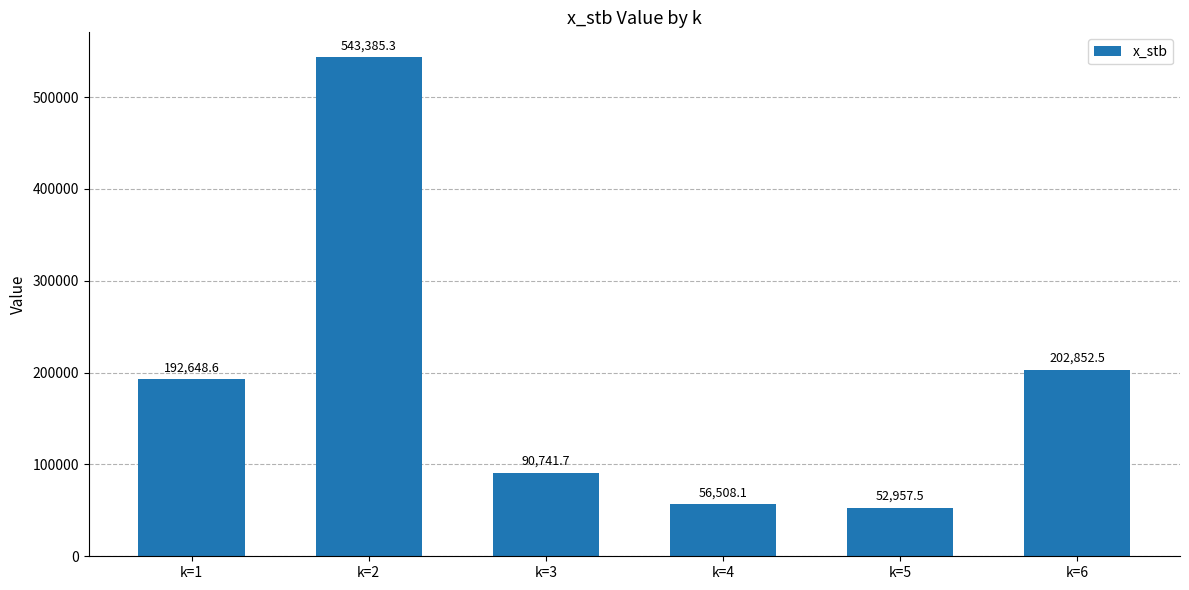

How many values are below 192648?

3